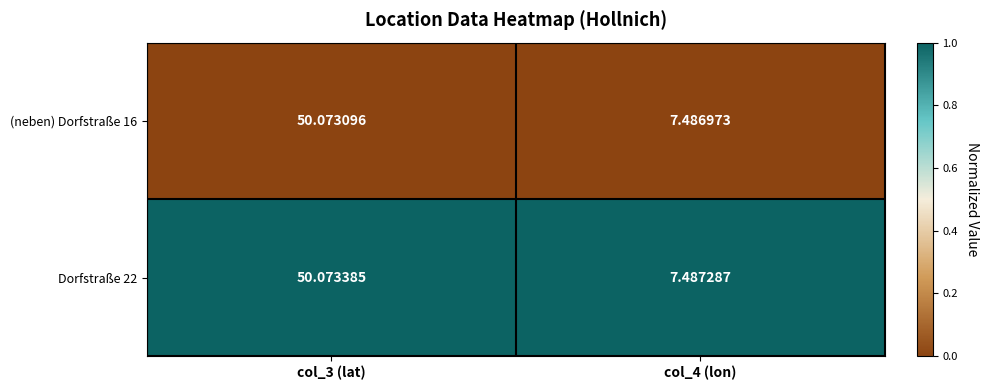

Is the value of (neben) Dorfstraße 16 at col_3 (lat) greater than the value of Dorfstraße 22 at col_4 (lon)?

Yes